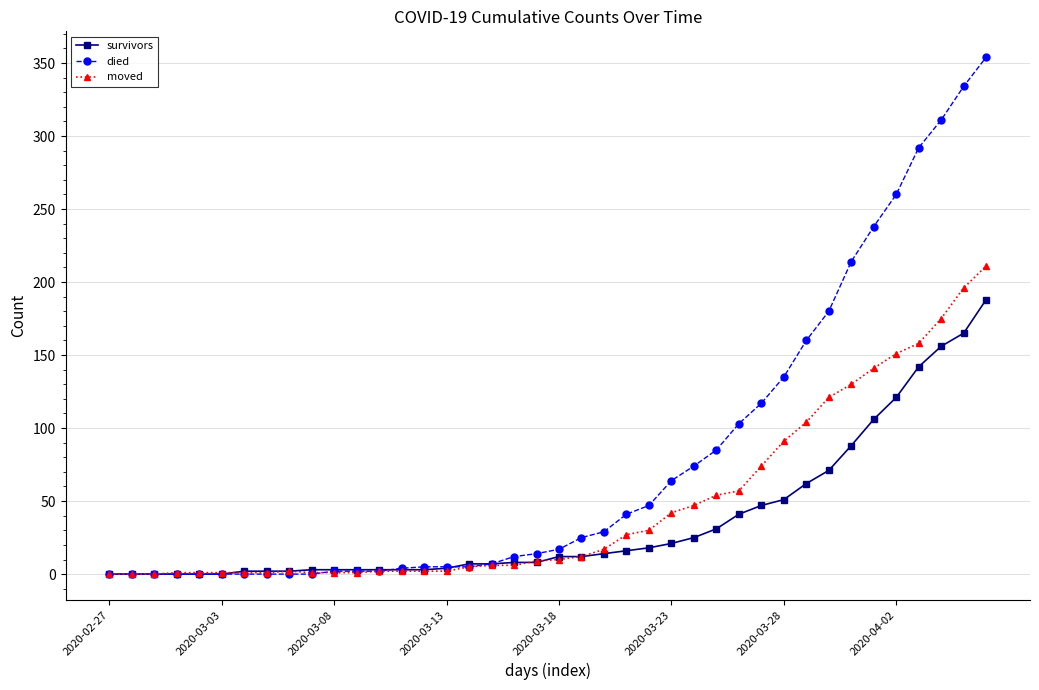

List the series in order of their overall mean, highest first.

died, moved, survivors